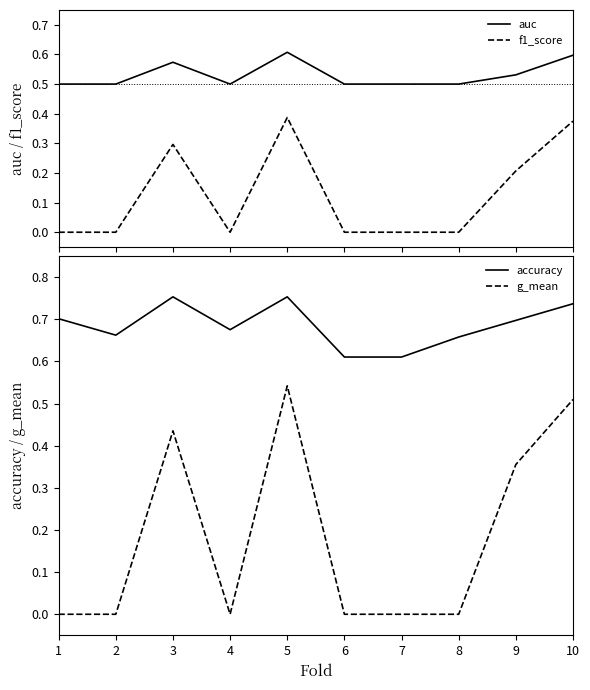

Count the auc values in the range 0 to 1.

10